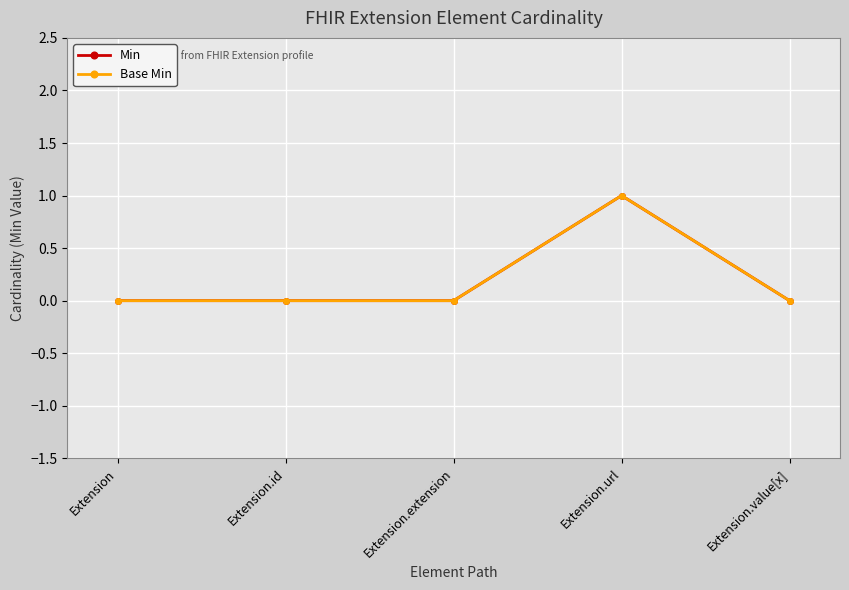

Which series has the largest range (max minus min)?

Min